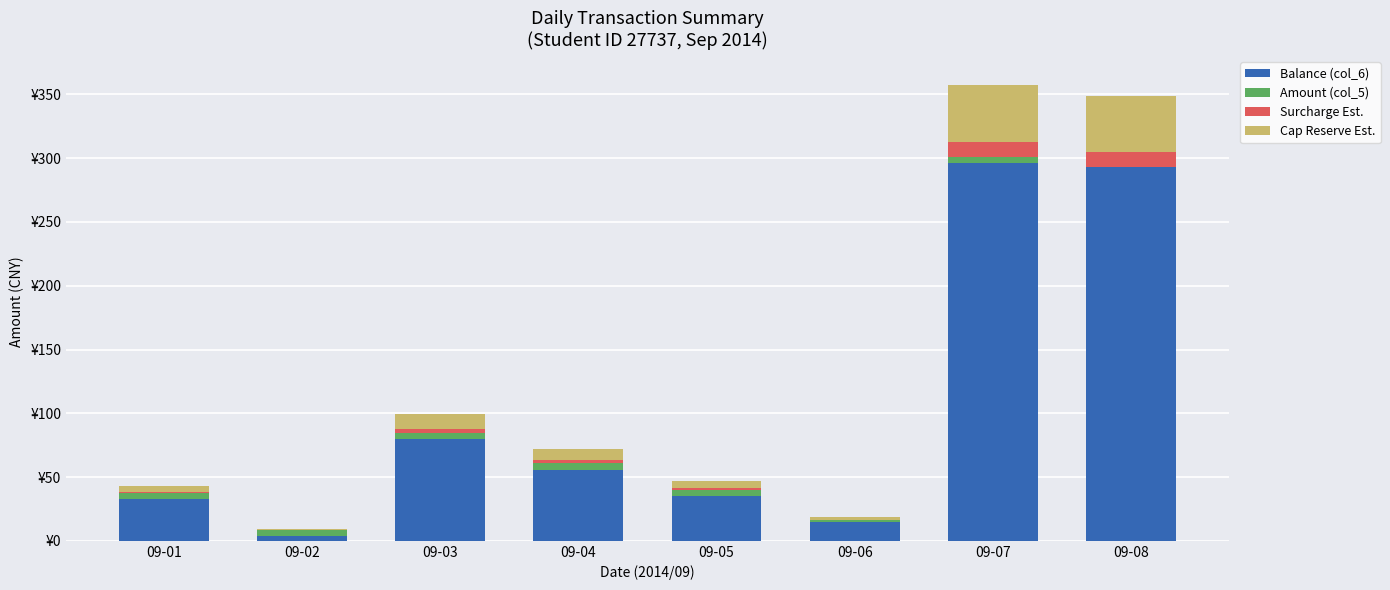

What is the sum of the Cap Reserve Est. values at 09-01 and 09-06?

7.1